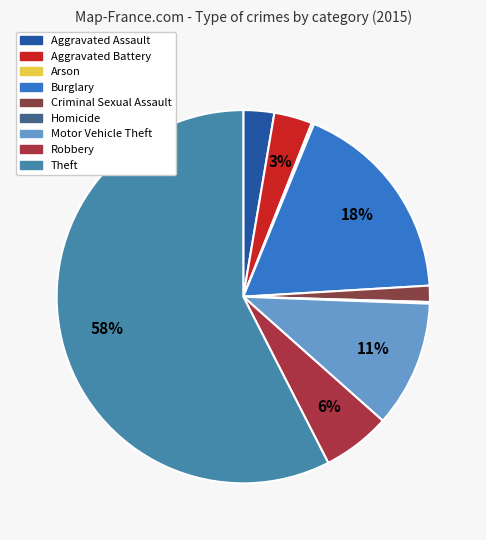

How many segments does this pie chart have?

9